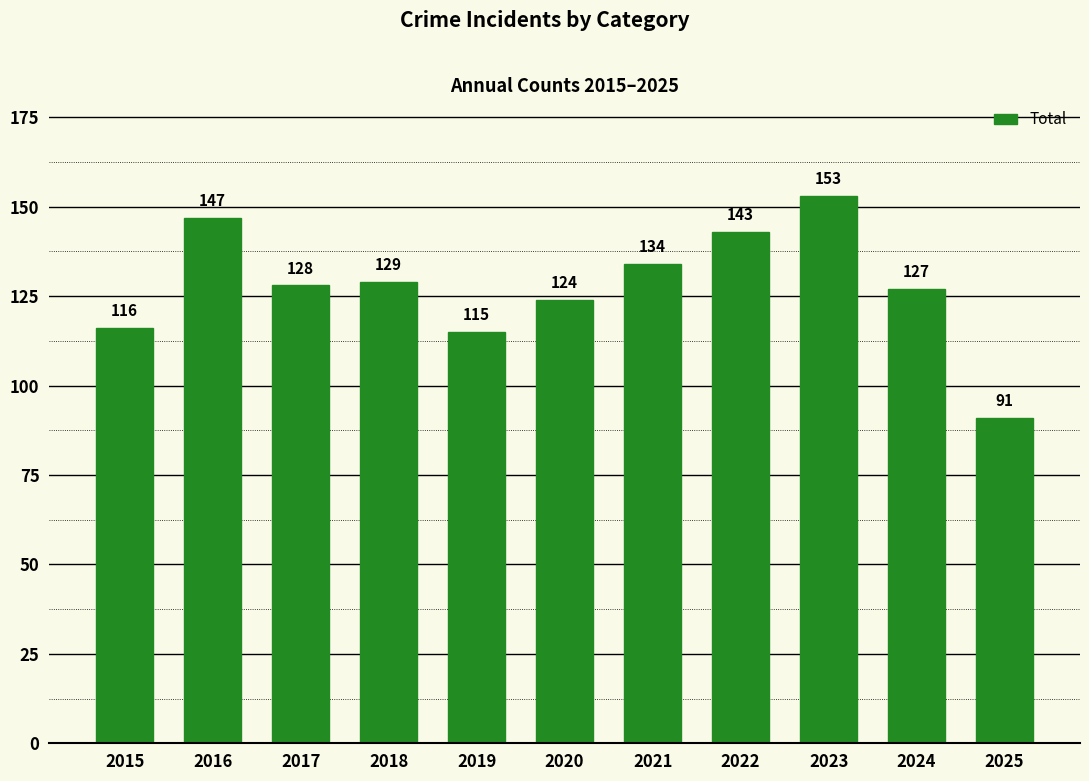

What is the sum of all values?

1407